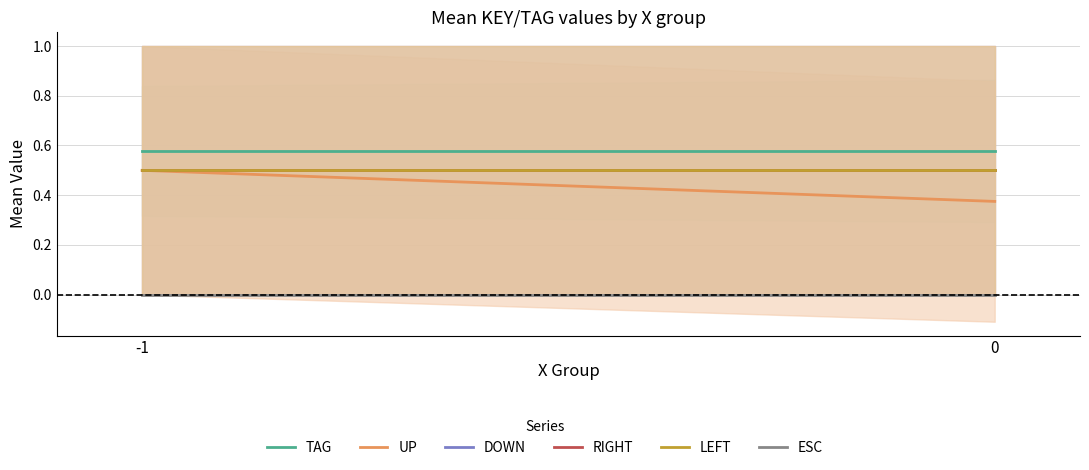

At how many categories does at least one series exceed 0?

2